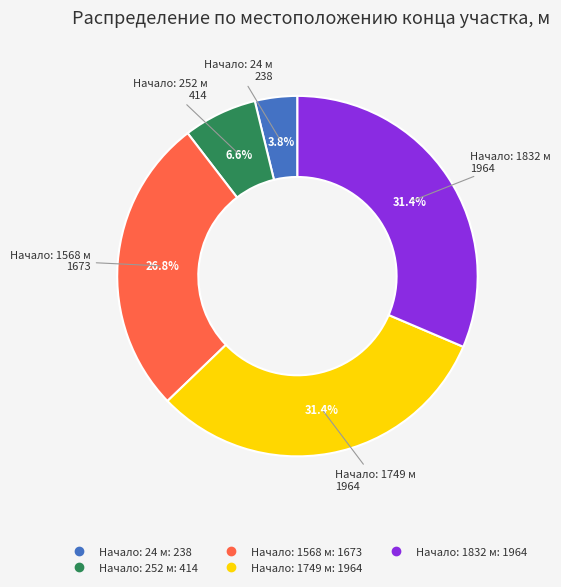

Does any single category account for the majority?

No